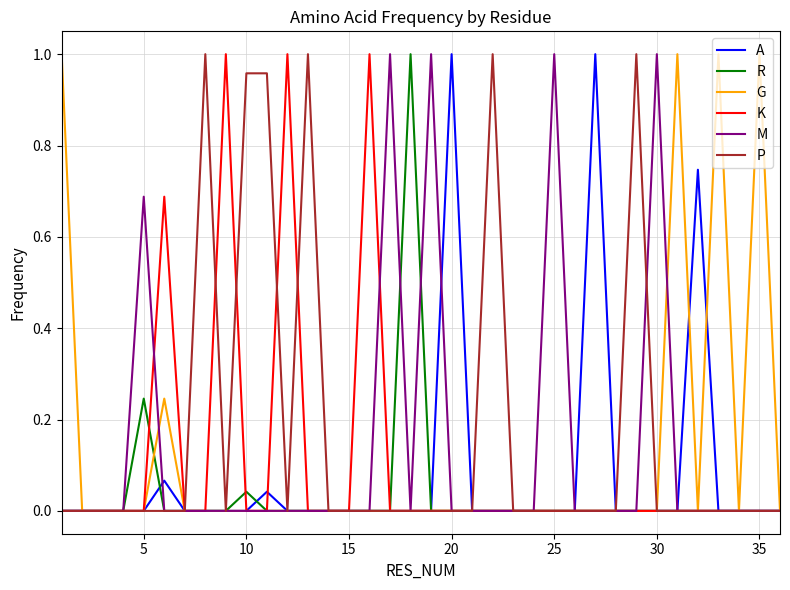

What is the maximum value shown in the chart?

1.0